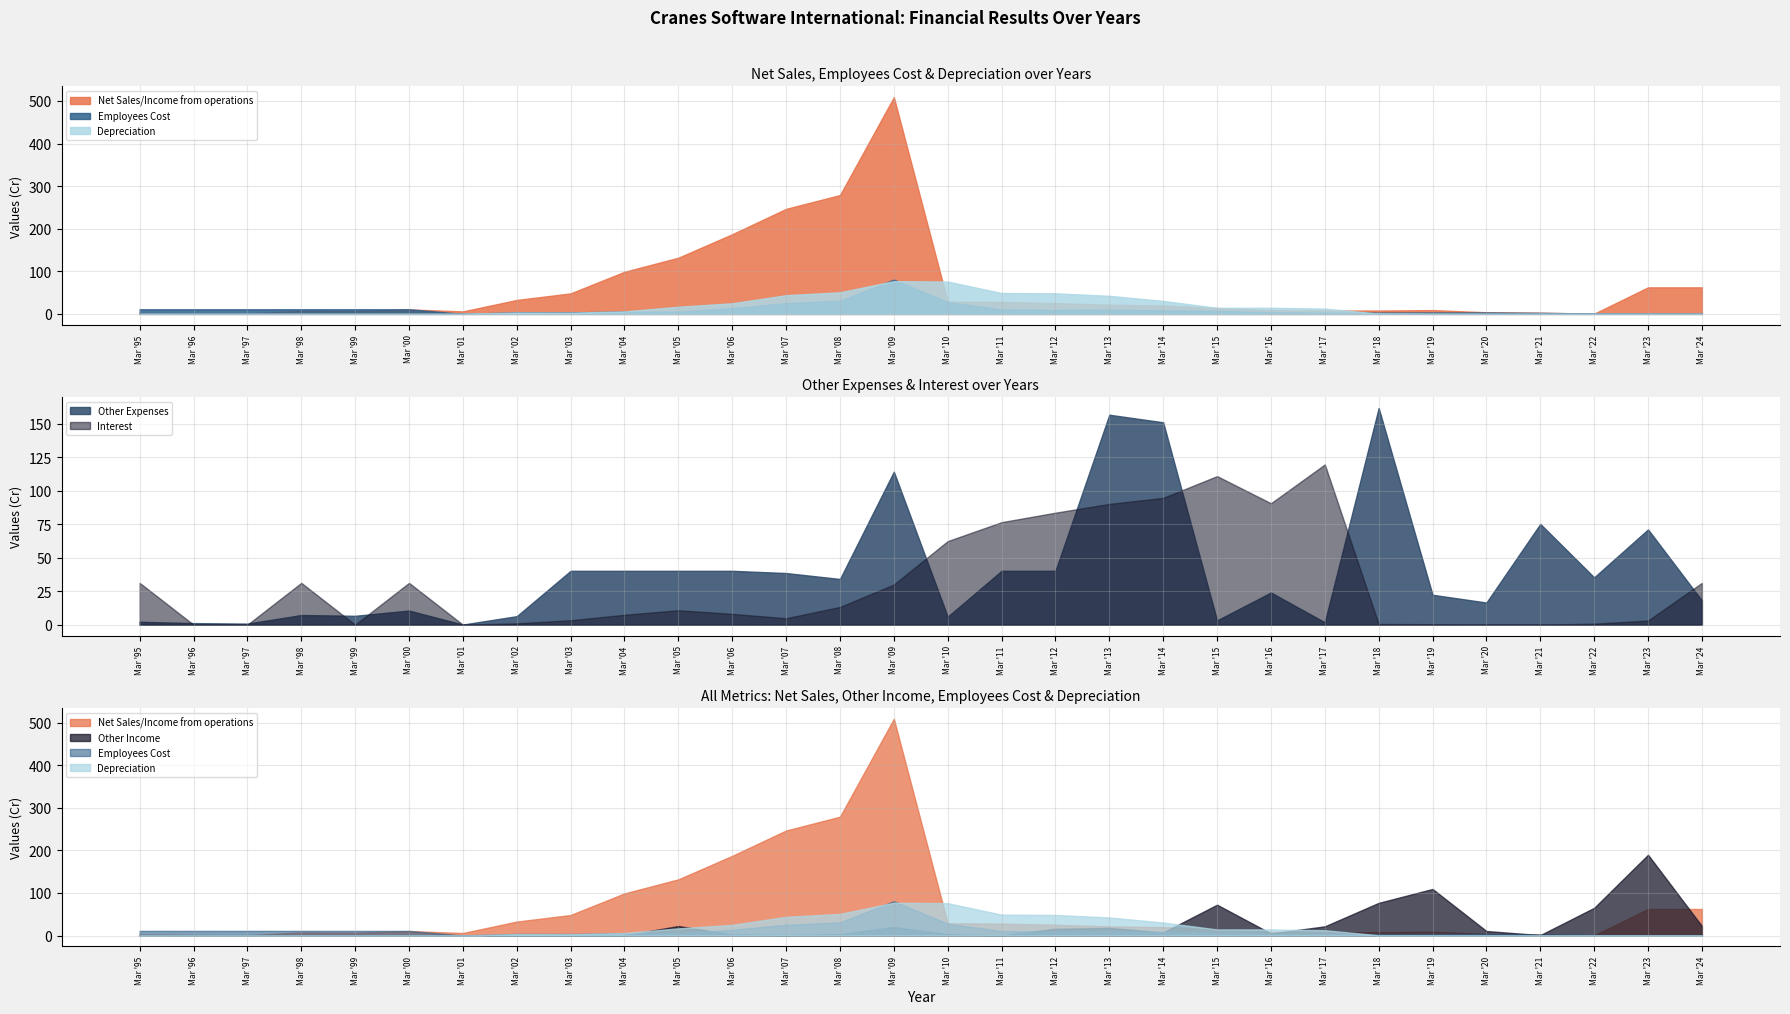

Rank the categories by Other Income value from lowest to highest.

Mar '02, Mar '95, Mar '96, Mar '97, Mar '11, Mar '99, Mar '98, Mar '01, Mar '00, Mar '04, Mar '03, Mar '21, Mar '07, Mar '06, Mar '10, Mar '08, Mar '16, Mar '14, Mar '20, Mar '12, Mar '13, Mar '09, Mar '17, Mar '05, Mar '24, Mar '22, Mar '15, Mar '18, Mar '19, Mar '23